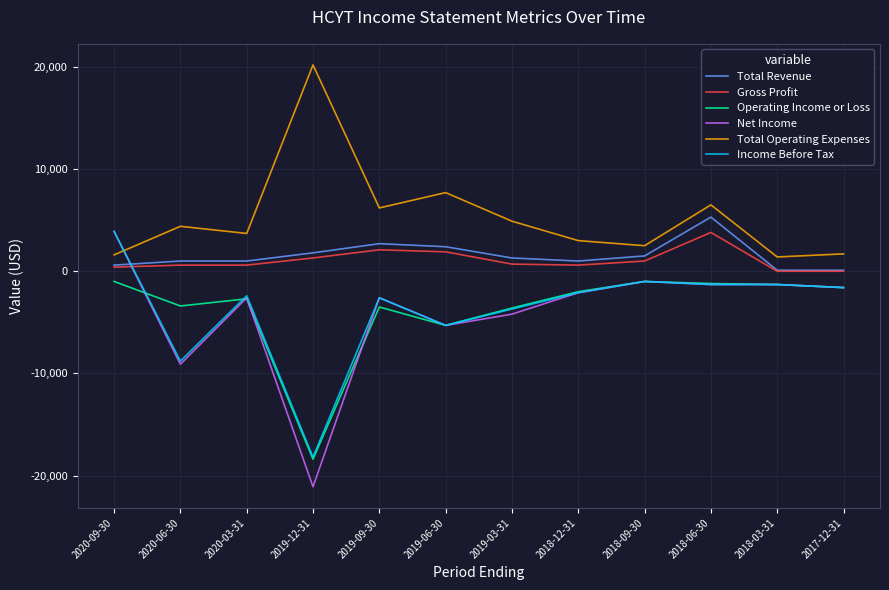

How many distinct data groups are displayed?

6